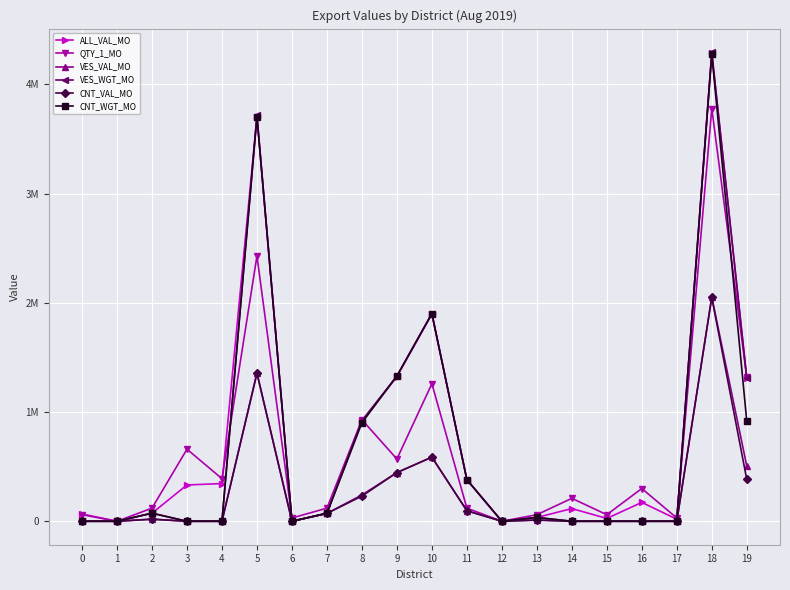

Does the chart have visible grid lines?

Yes